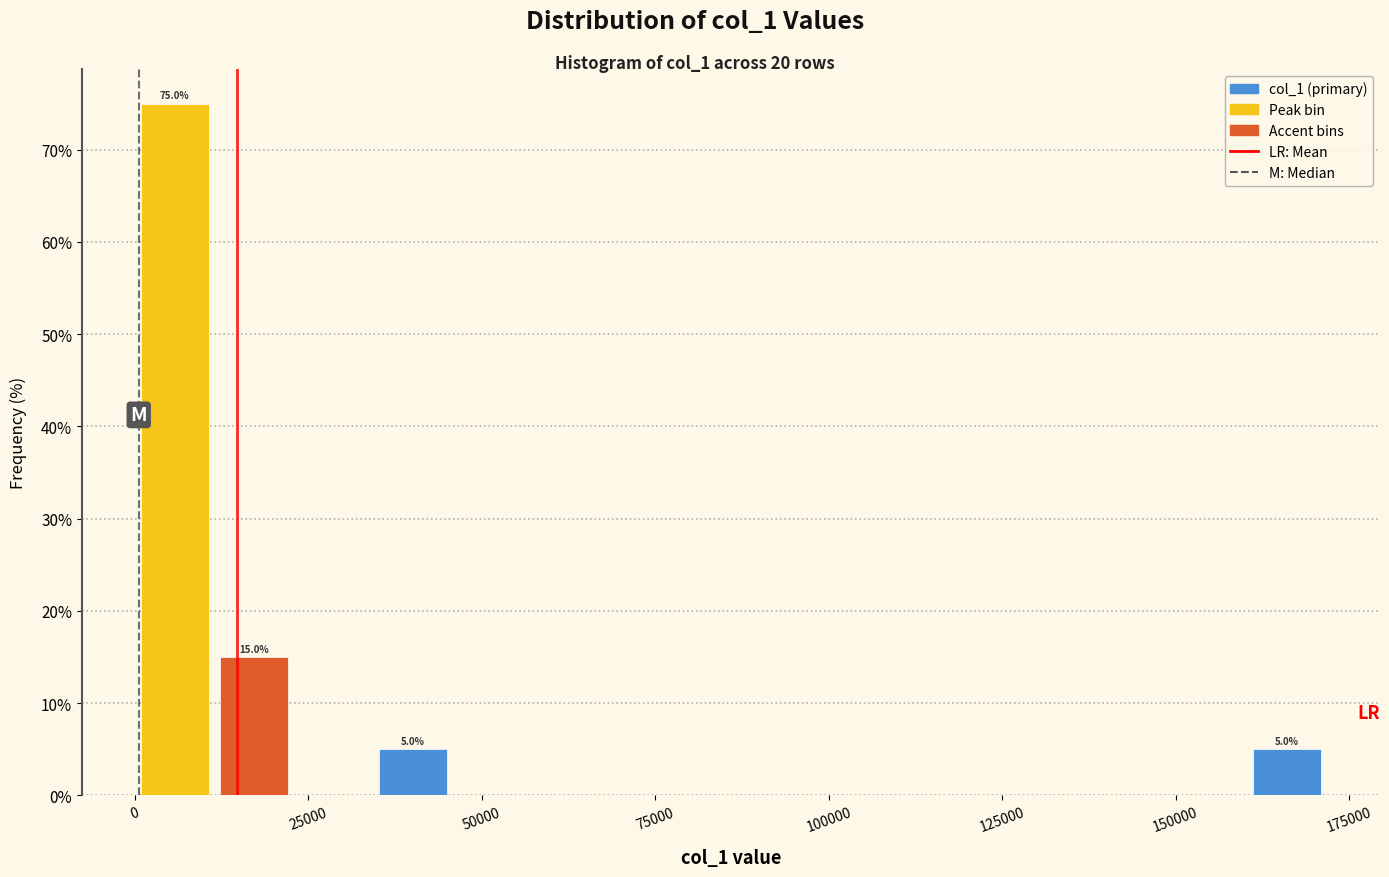

Read against the x-axis, roughly where is the centre of the tallest bar?

5000